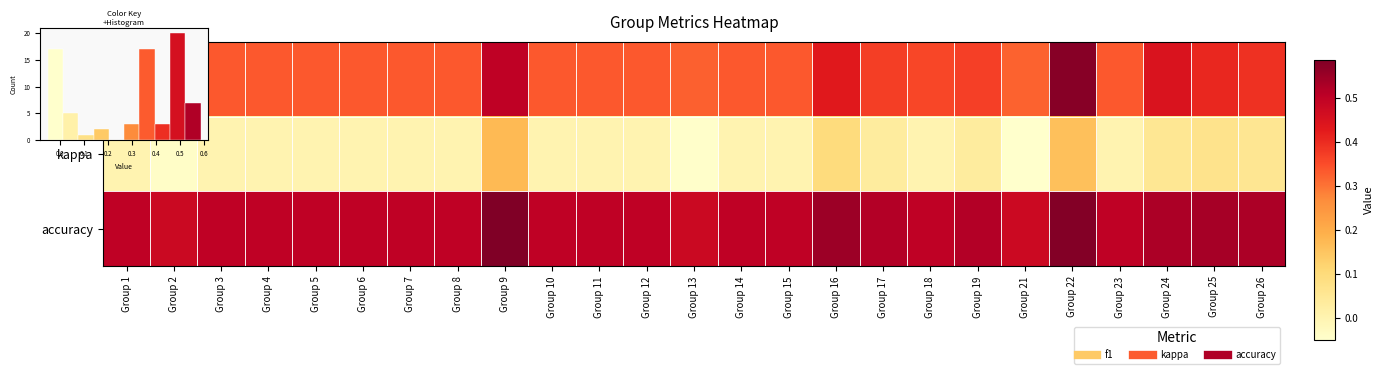

Between Group 10 and Group 24, which series saw the biggest shift?

f1